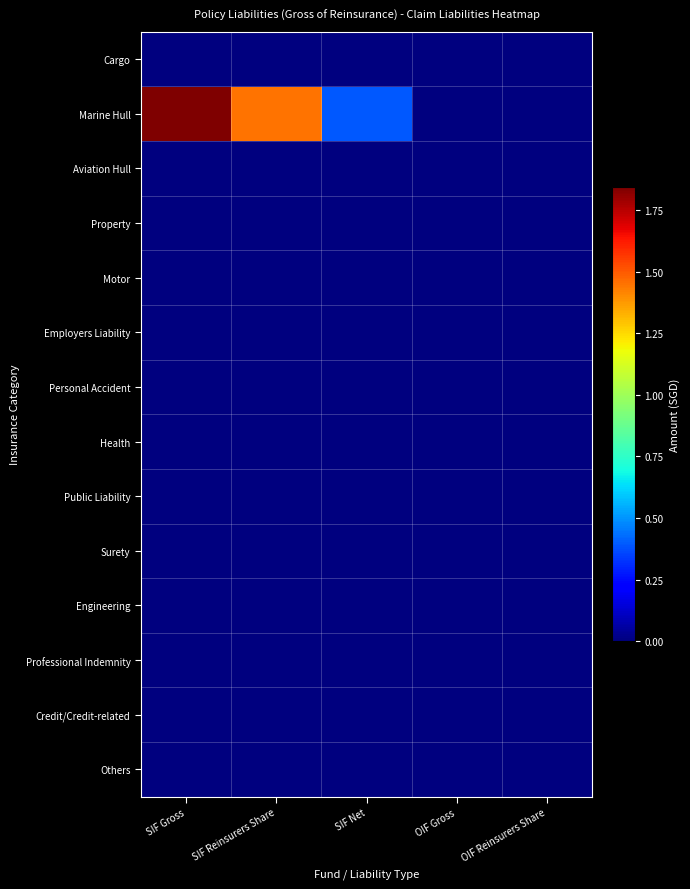

At how many categories does at least one series exceed 108514428?

2